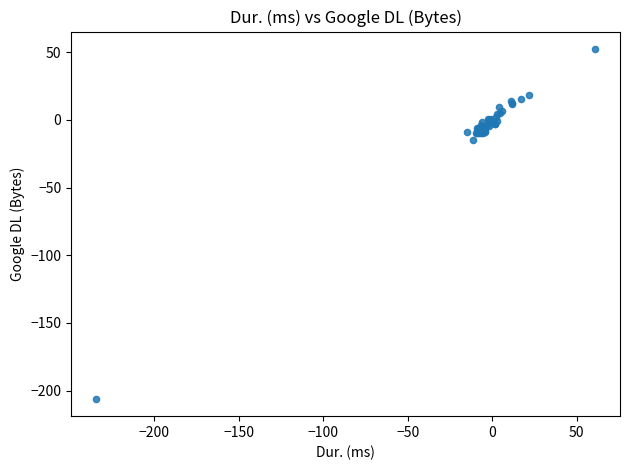

What Y value in the scatter plot is closest to -76?

-14.8